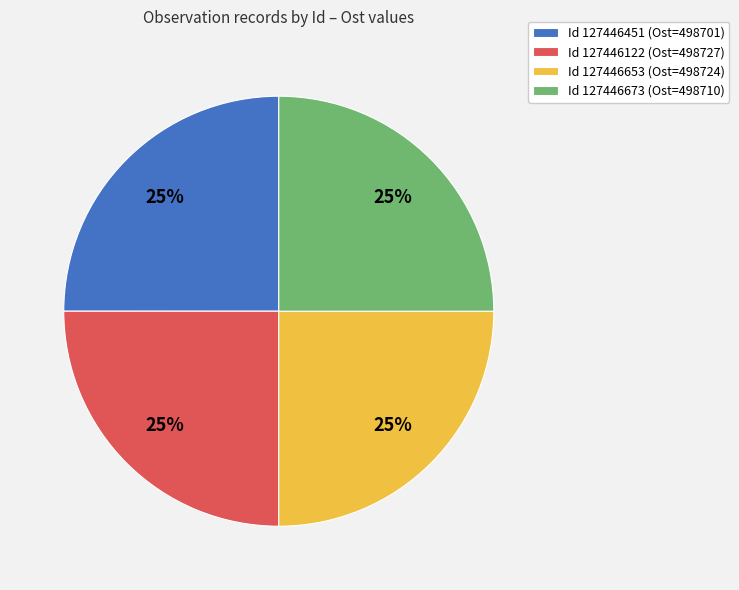

Is it true that Id 127446122 (Ost=498727) is 33% of the pie?

False